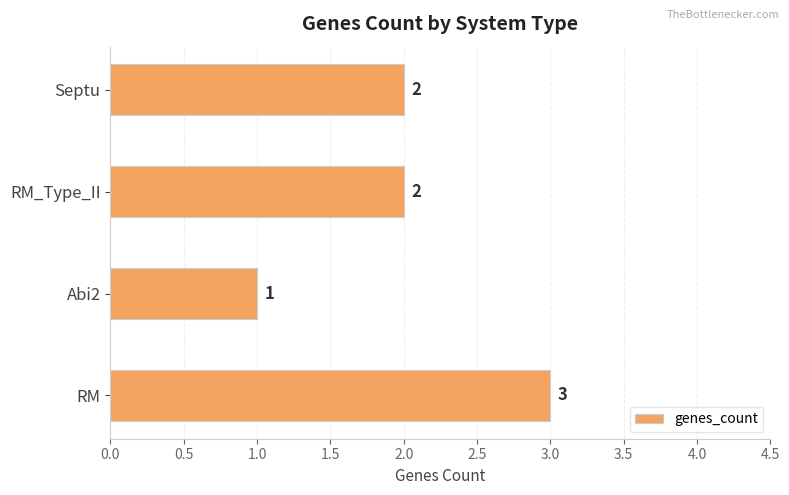

Are the bars horizontal?

Yes